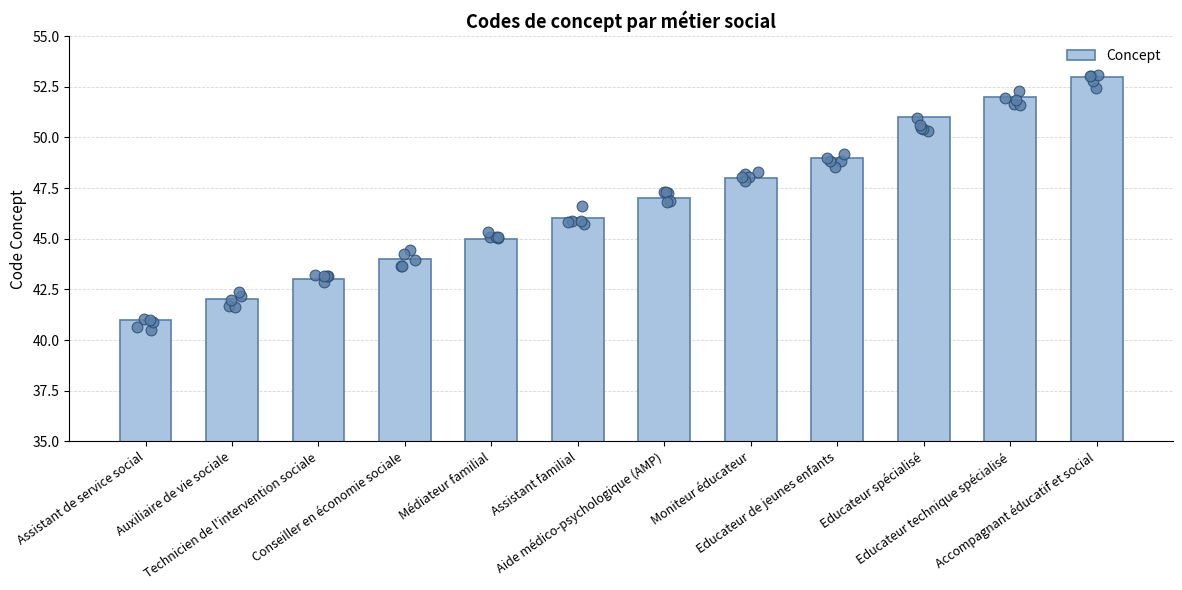

What is the change in value from Conseiller en économie sociale to Accompagnant éducatif et social?

+9